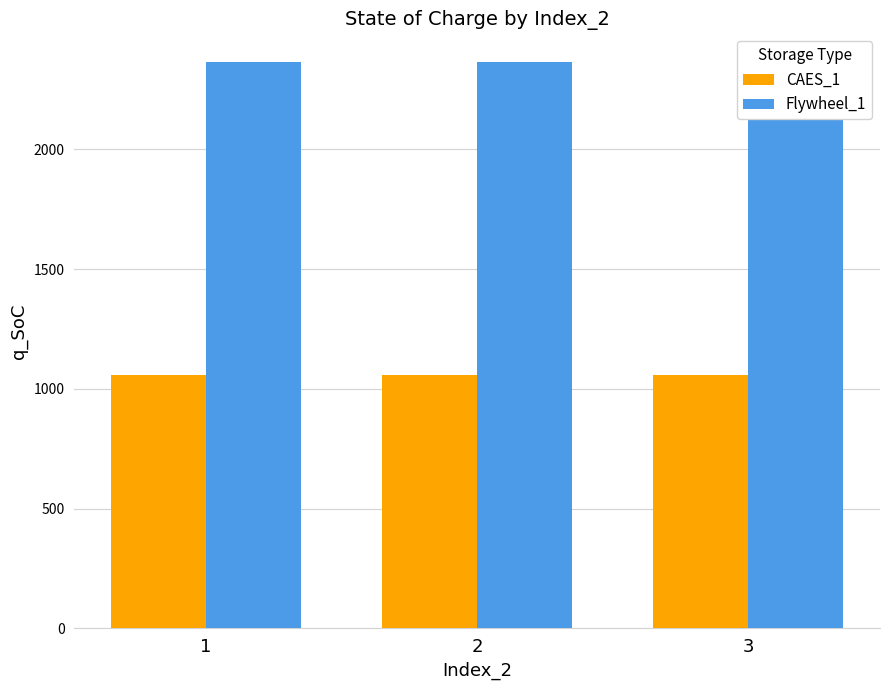

How many data points does each series have?

3